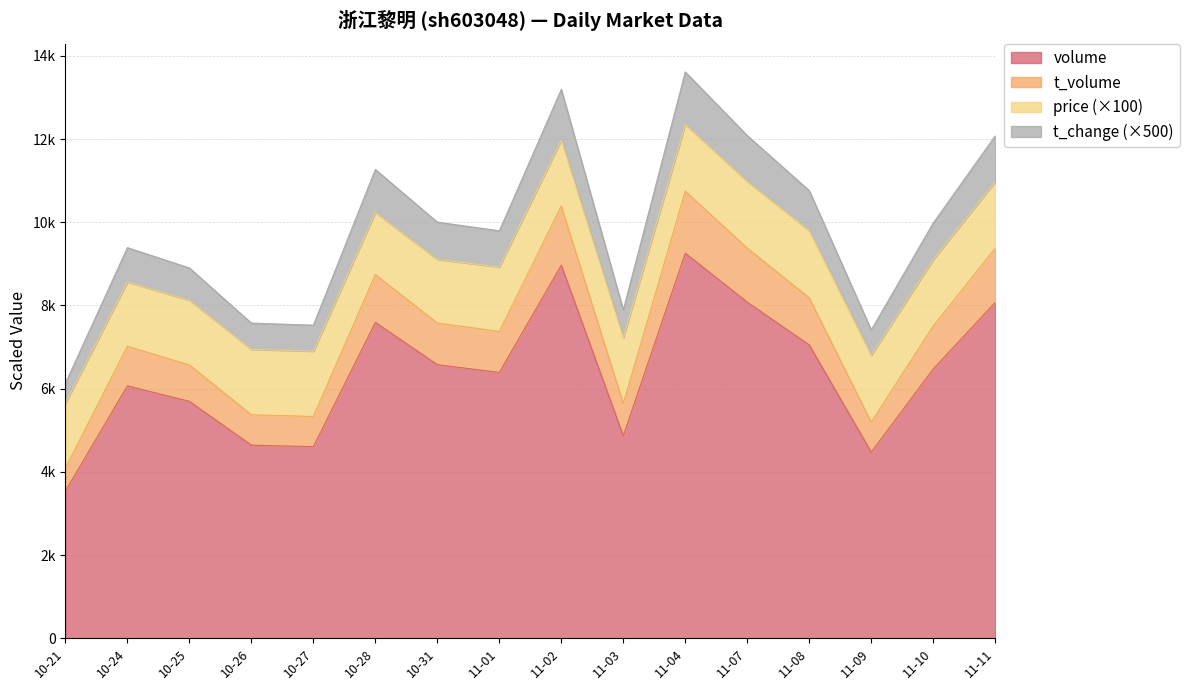

True or false: volume and t_change intersect in this chart.

False